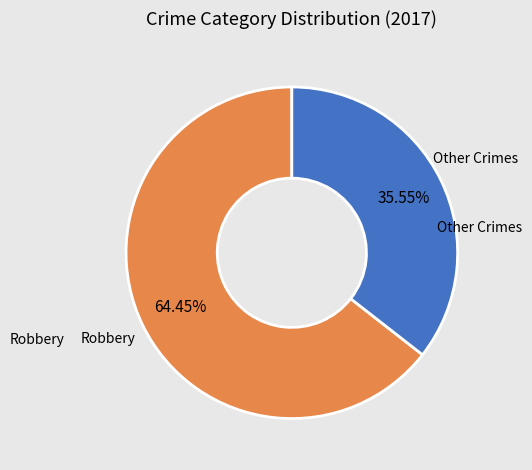

Is there a majority slice in this chart?

Yes